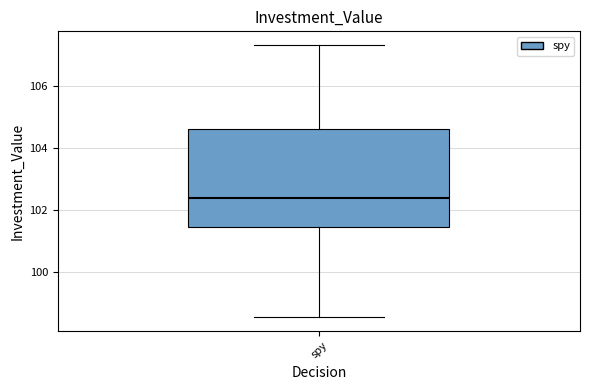

Where is the upper edge of the box for spy on the y-axis? The values are not printed on the chart, so give them approximately, as read against the axis.

104.6